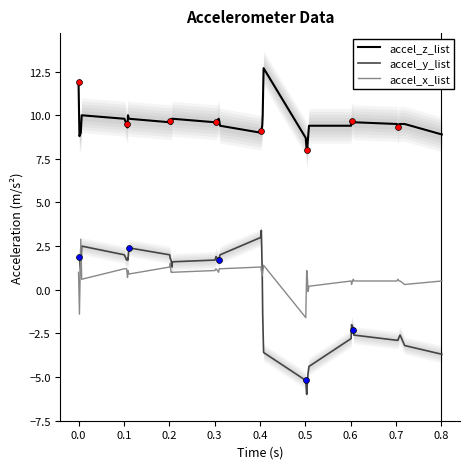

True or false: accel_x_list and accel_z_list cross at least once.

False